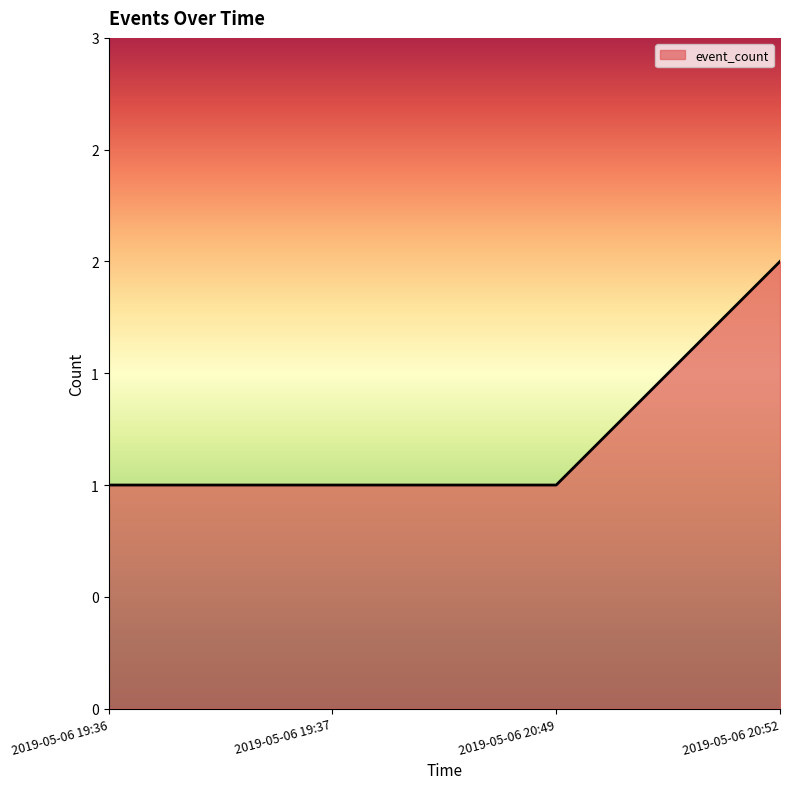

What is the label of the 4th point from the right?

2019-05-06 19:36